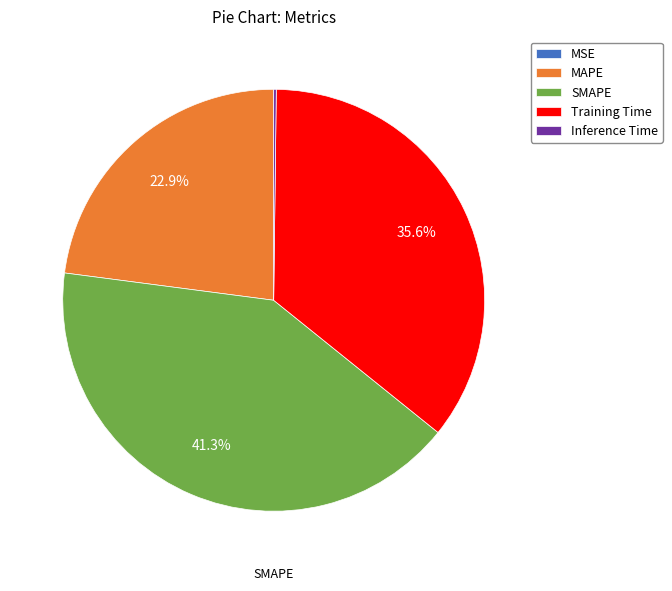

Is it true that SMAPE is 41% of the pie?

True